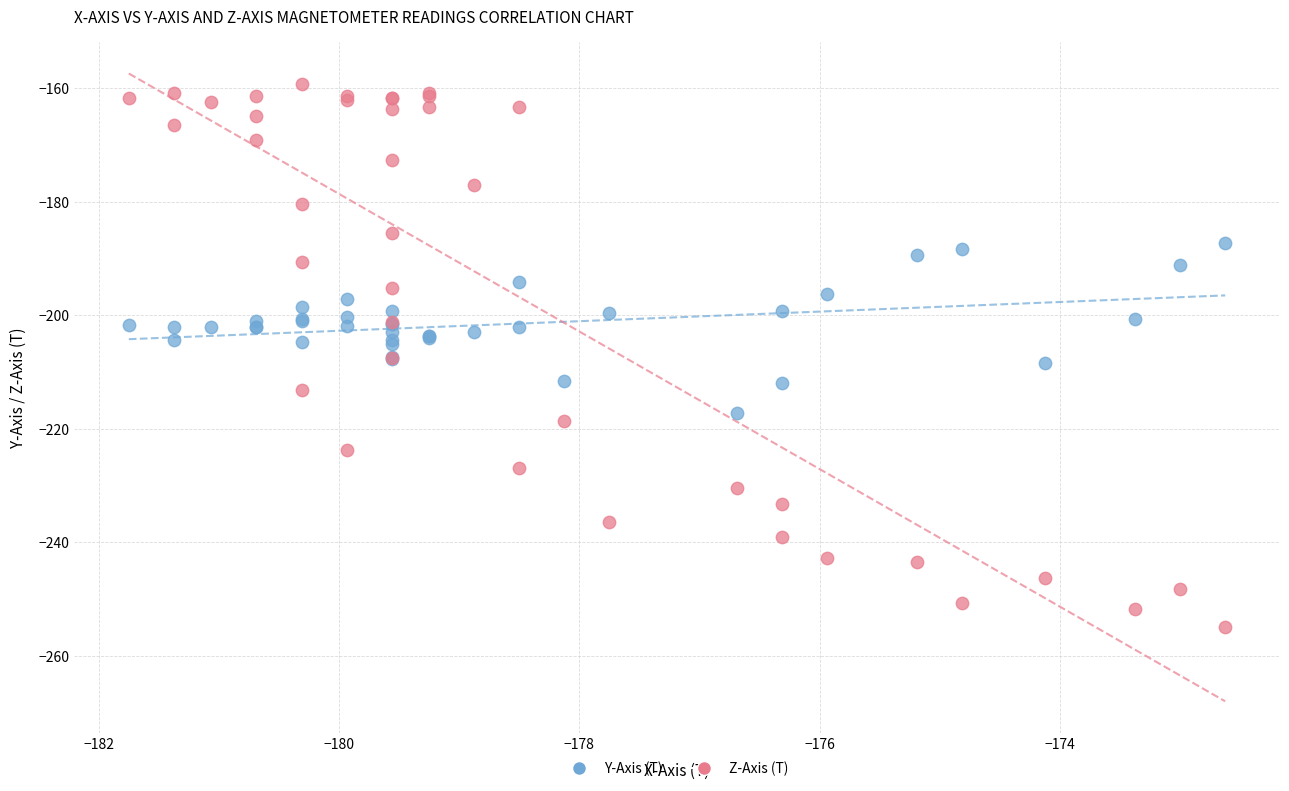

What are all the series names shown in the legend?

Y-Axis (T), Z-Axis (T)